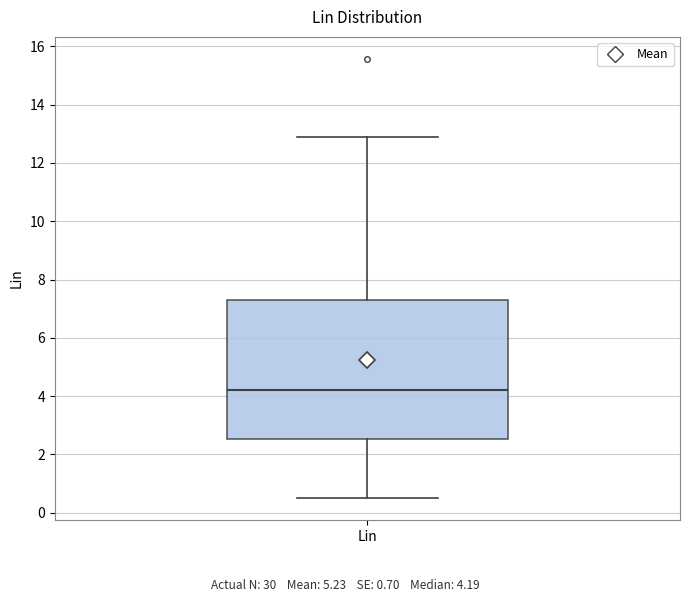

Read this box plot against the y-axis: the position of the median line, the range covered by the box, and the ends of both whiskers. The values are not printed on the chart, so give them approximately, as read against the axis.

median 4.2, box 2.6 to 7.2, whiskers 0.4 to 12.8